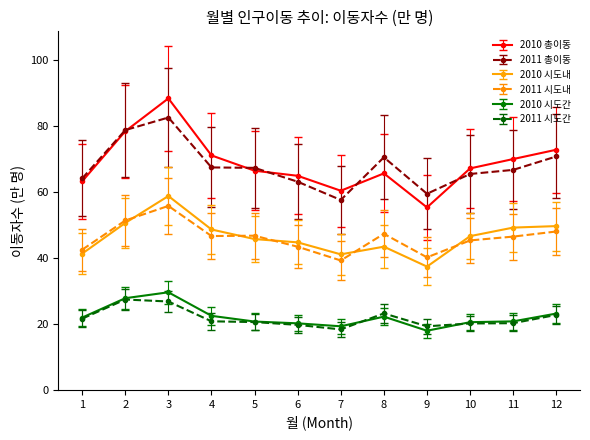

How many lines are shown in the chart?

6